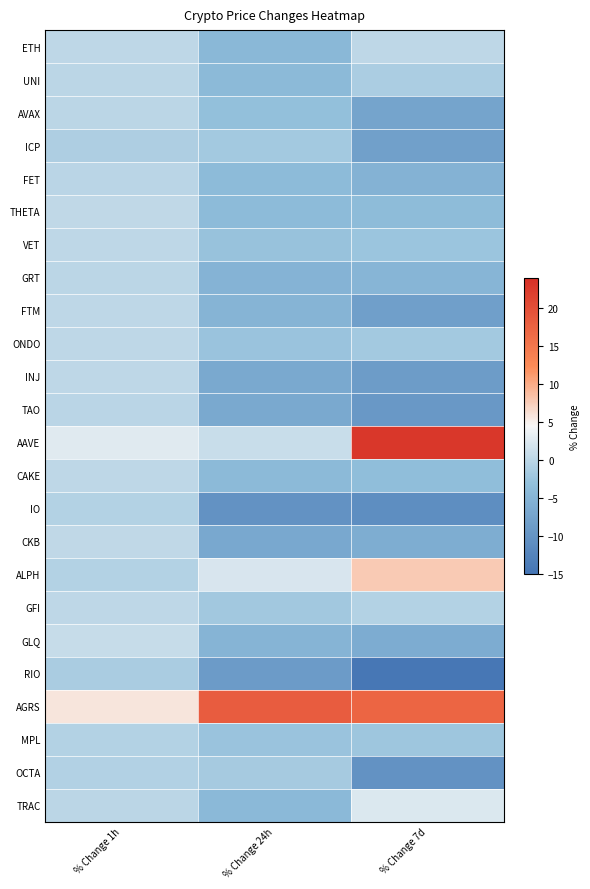

Which series has the widest spread of values?

AAVE